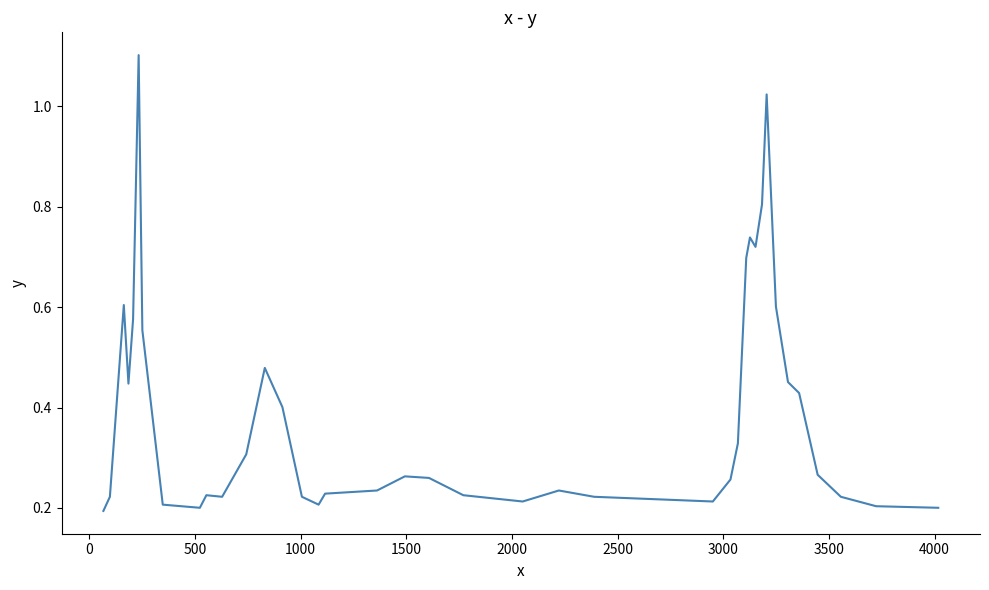

What is the difference between the maximum and minimum values?

0.9